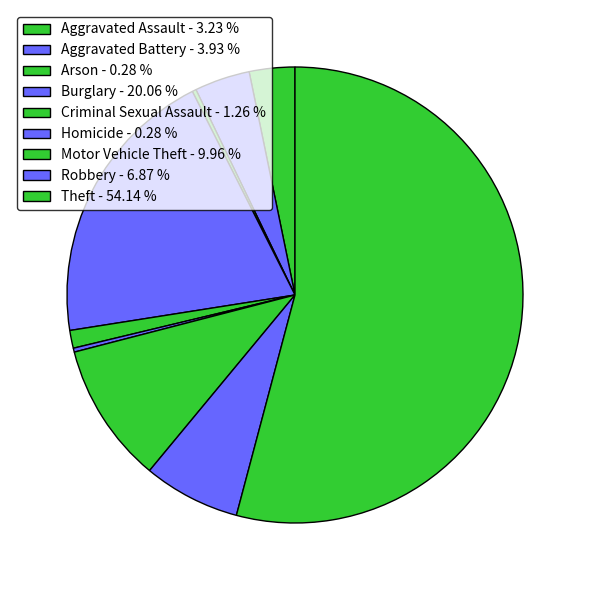

How many slices are in this pie chart?

9